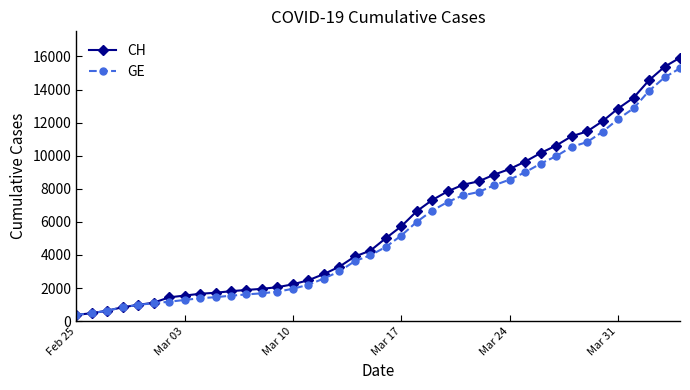

What is the value of the GE point at the 19th from the left?

3627